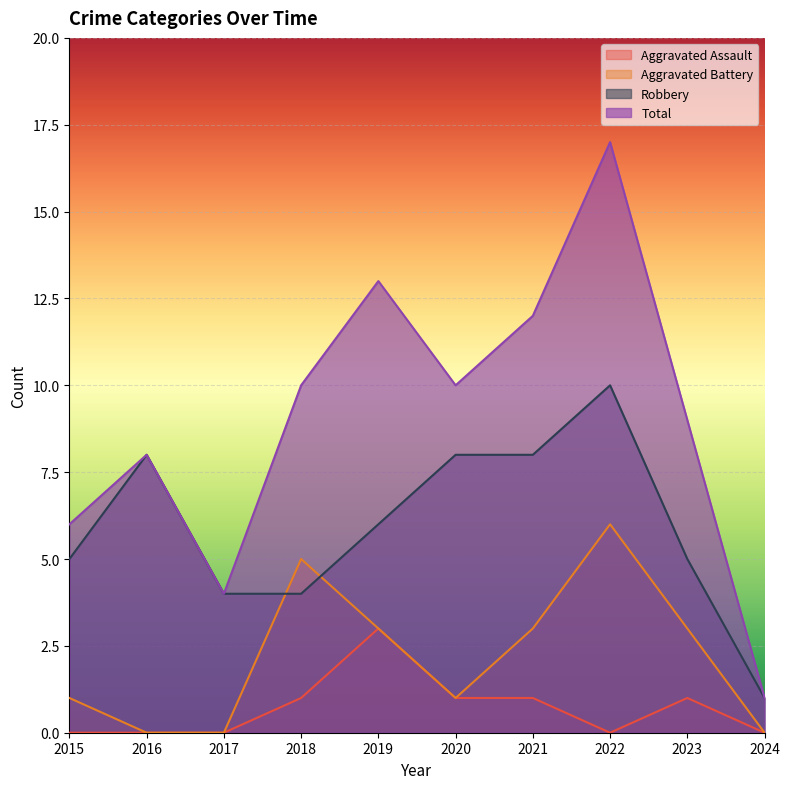

Where is the first local maximum for Robbery?

2016